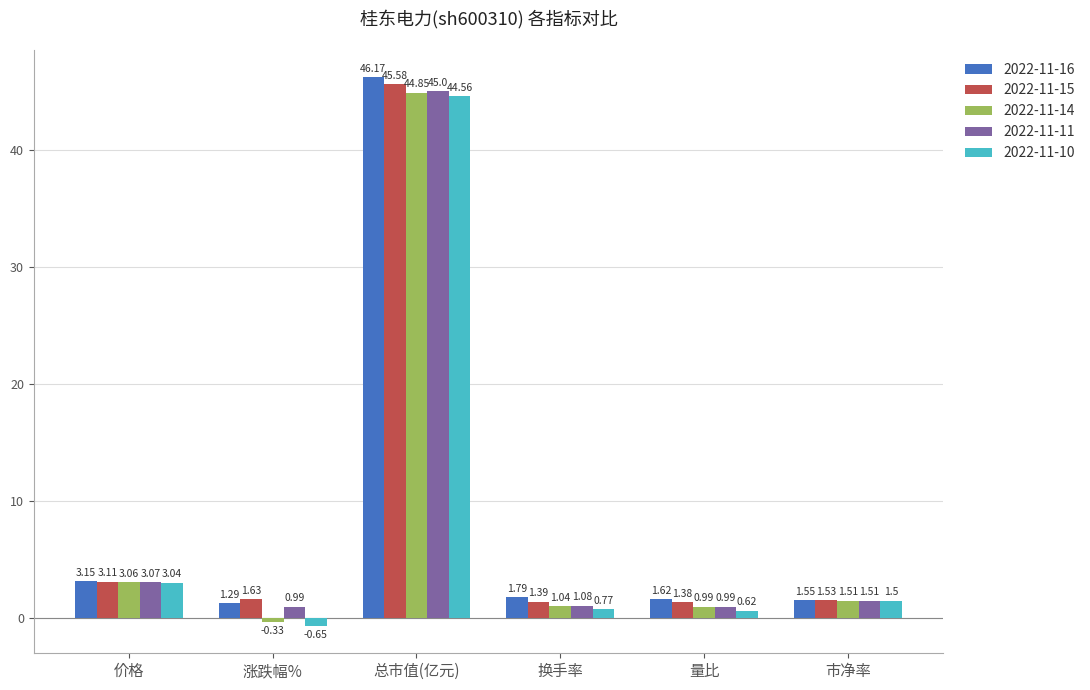

What is the label of the 4th bar from the right?

总市值(亿元)